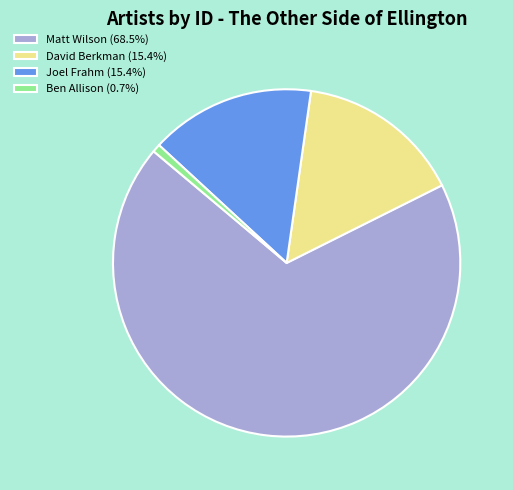

Between David Berkman and Ben Allison, which is larger?

David Berkman